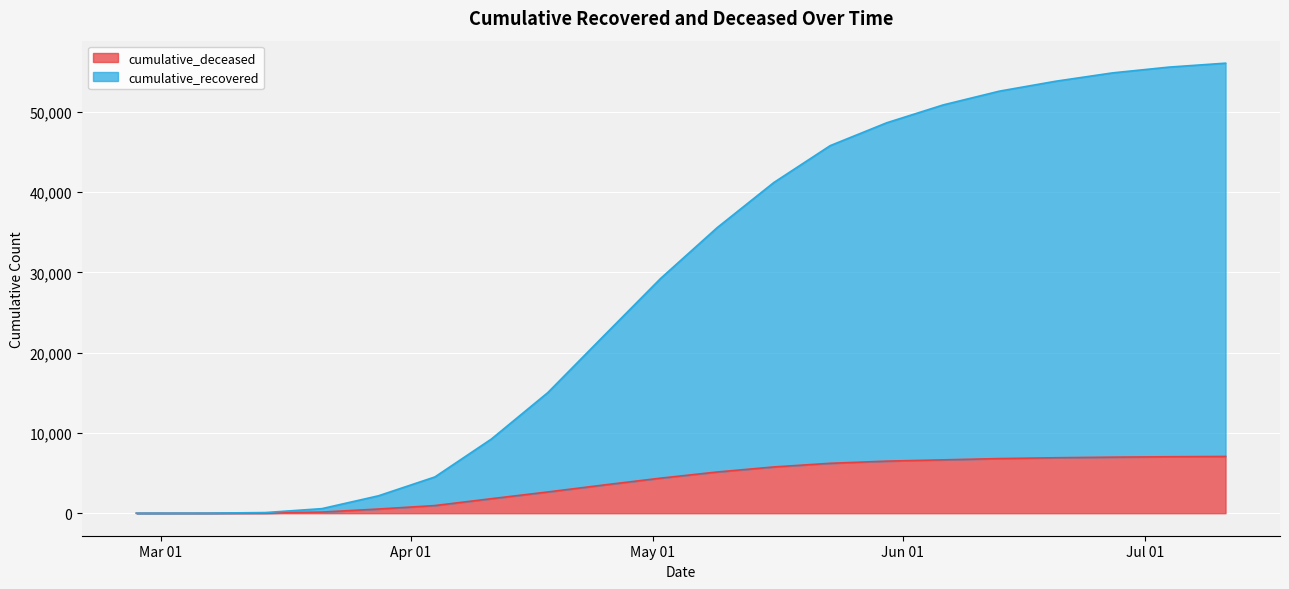

What is the difference between the maximum and minimum values in the cumulative_deceased series?

7074